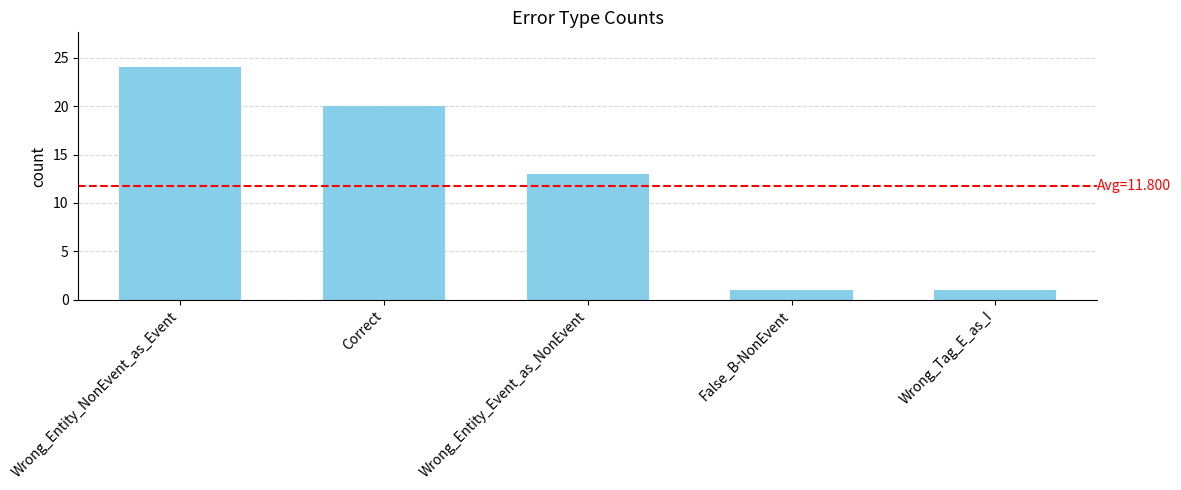

The chart shows a value of 24 at Wrong_Entity_NonEvent_as_Event. True or false?

True